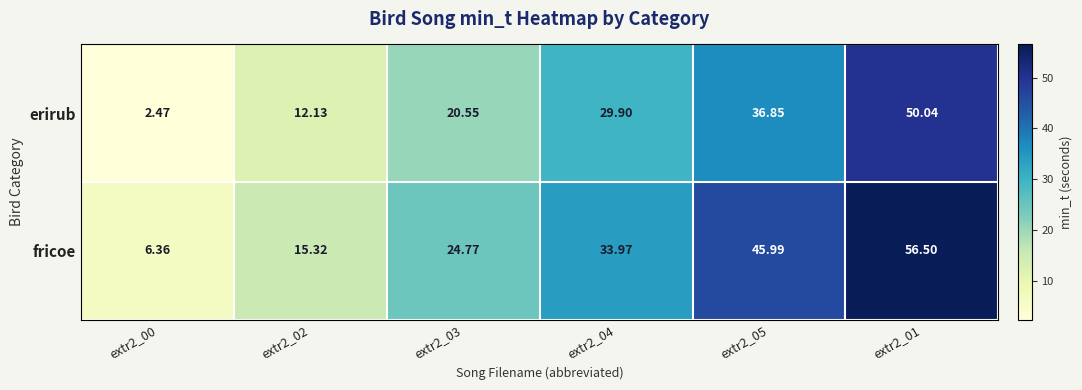

Which series has the largest total across all categories?

fricoe